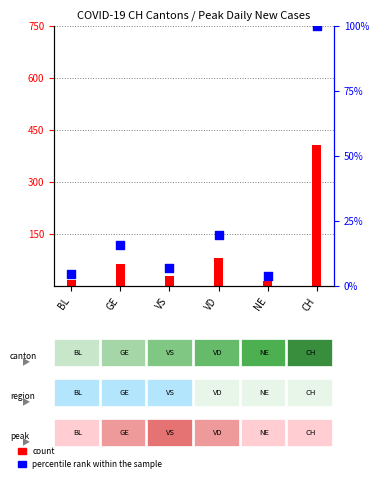

At which category is the sum across all series the highest?

CH